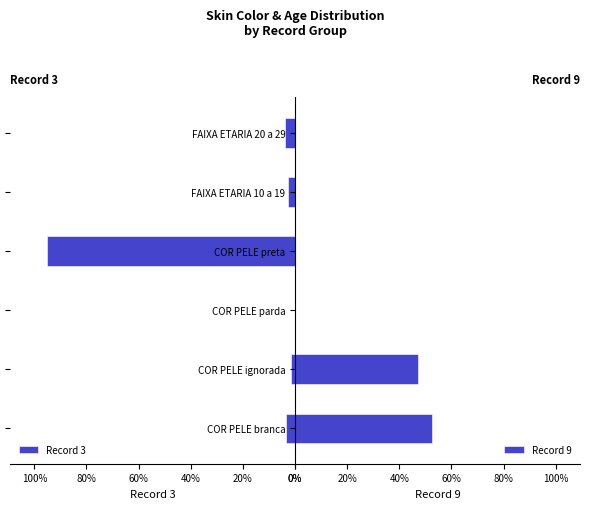

Reading left to right, transcribe all the data shown in this chart.

Record 3: 0.0	0.0	0.0	1.0	0.0	0.0
Record 9: 0.5	0.5	0.0	0.0	0.0	0.0